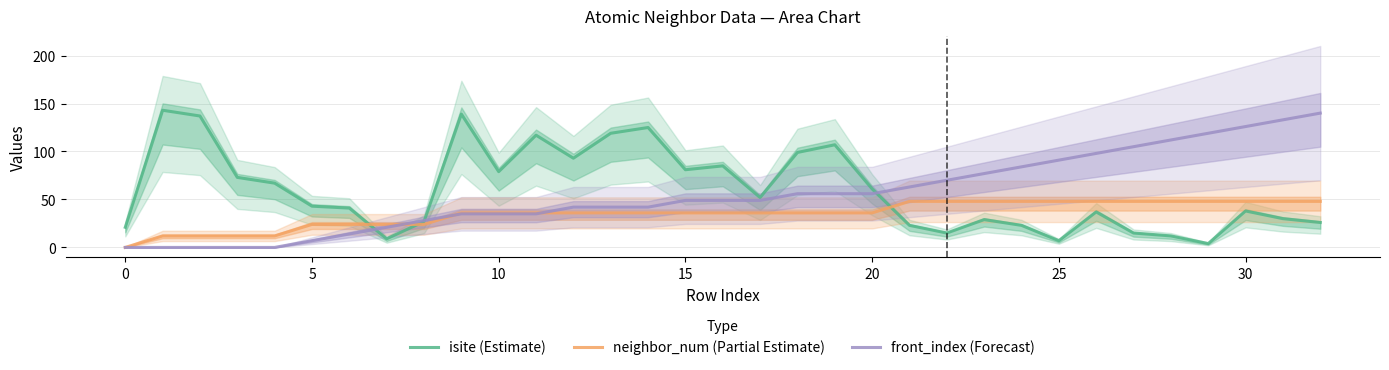

Rank the series by their maximum value, from lowest to highest.

neighbor_num (Partial Estimate), front_index (Forecast), isite (Estimate)